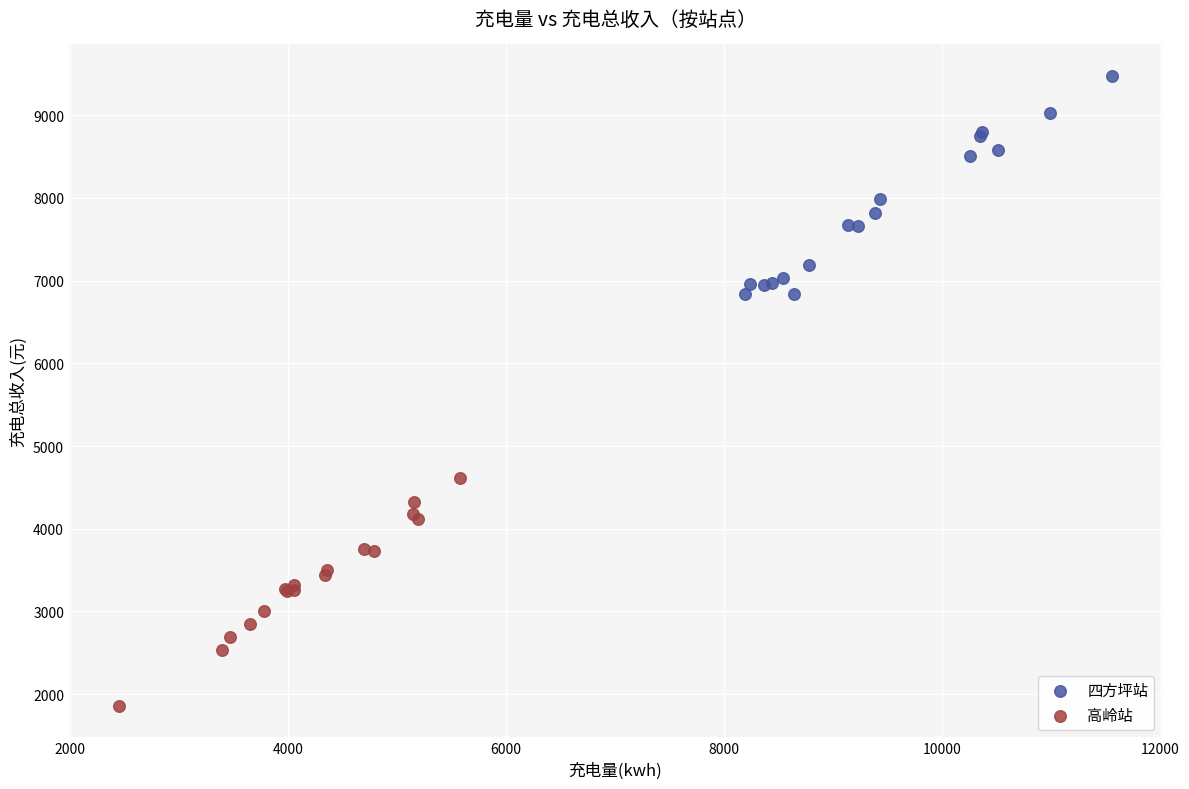

What are all the series names shown in the legend?

四方坪站, 高岭站